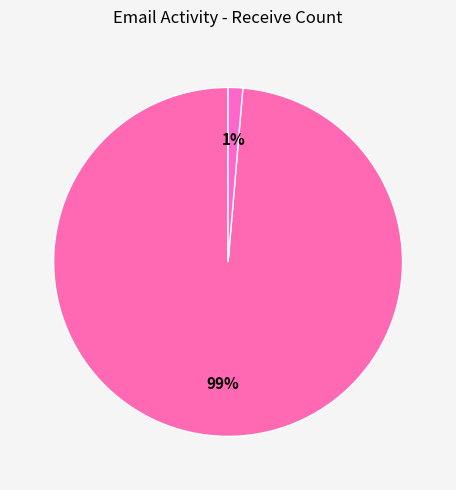

How many segments does this pie chart have?

2